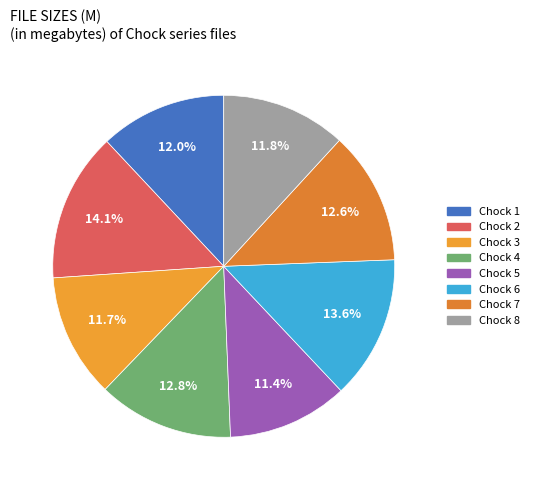

What portion of the pie excludes Chock 5?

88.6%